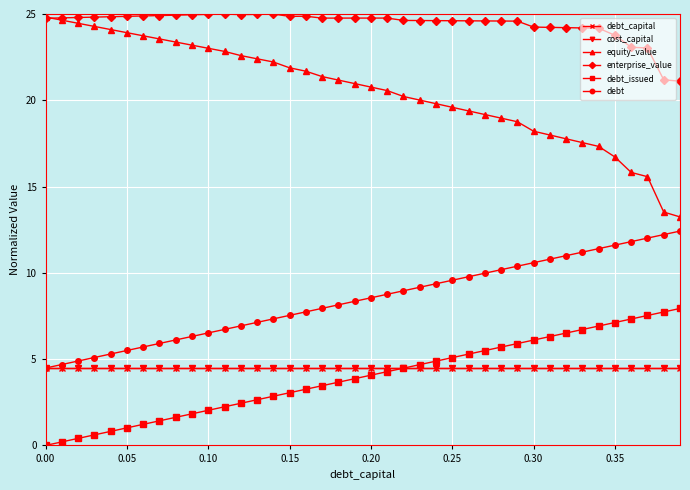

True or false: debt and enterprise_value cross at least once.

False